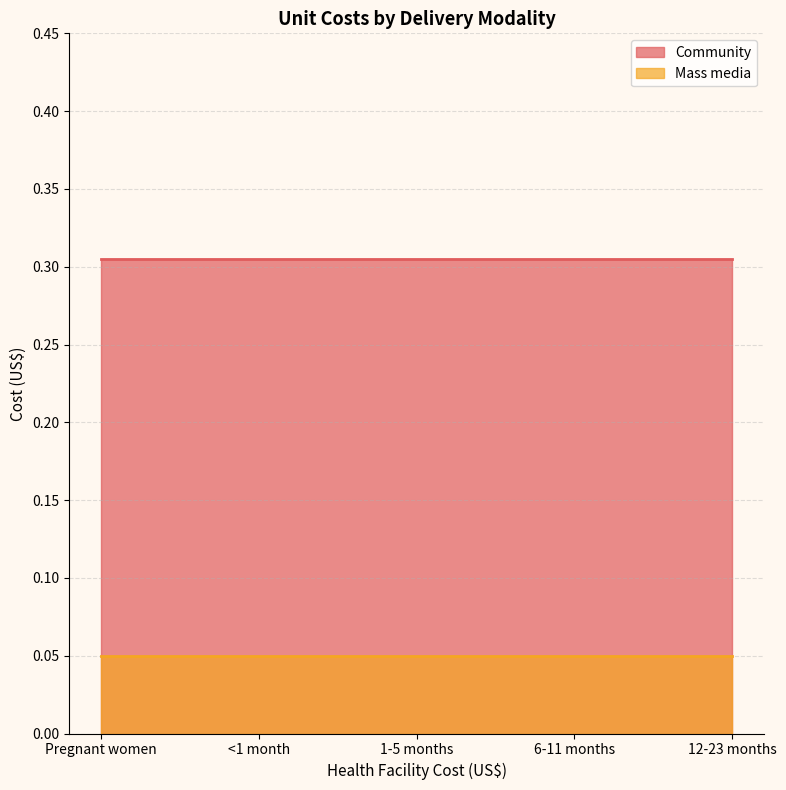

How many categories are shown in the chart?

5